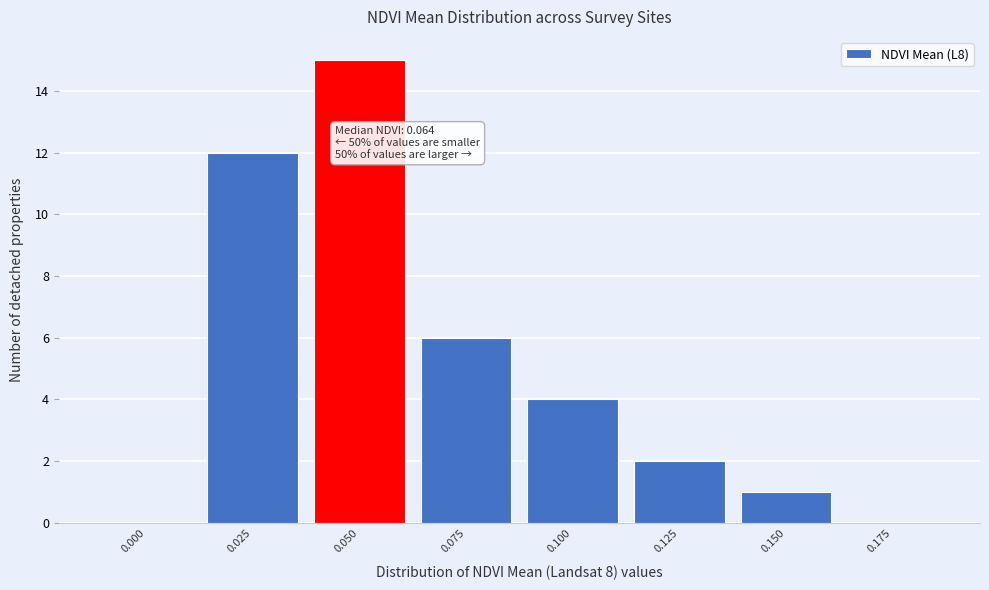

Reading left to right, list all the values displayed in this chart.

0.000=0	0.025=12	0.050=15	0.075=6	0.100=4	0.125=2	0.150=1	0.175=0